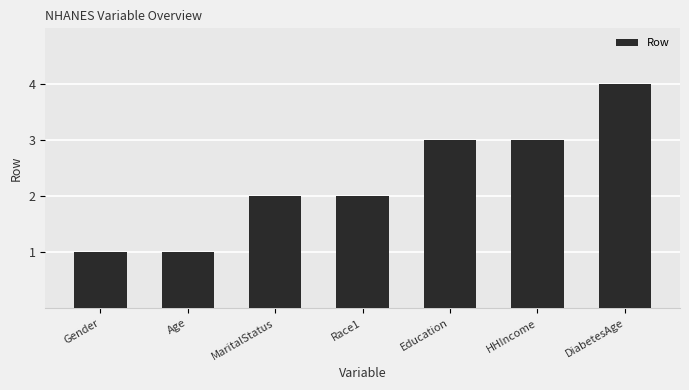

Read the value at HHIncome.

3